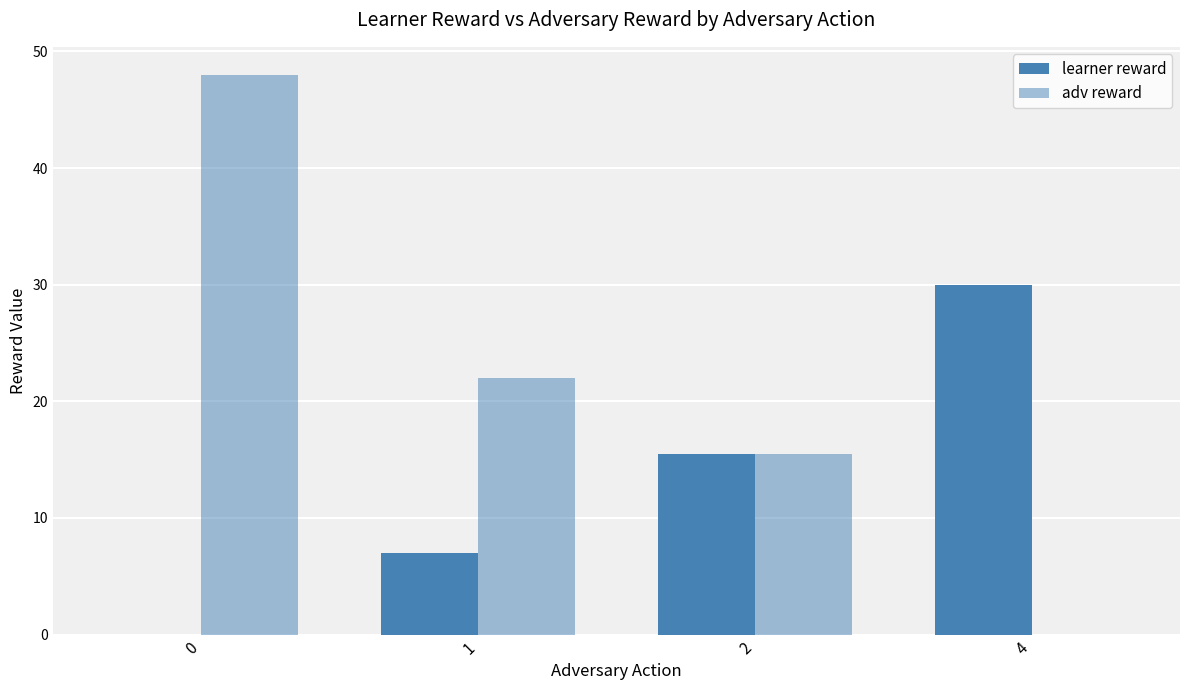

How many groups of bars are there?

4